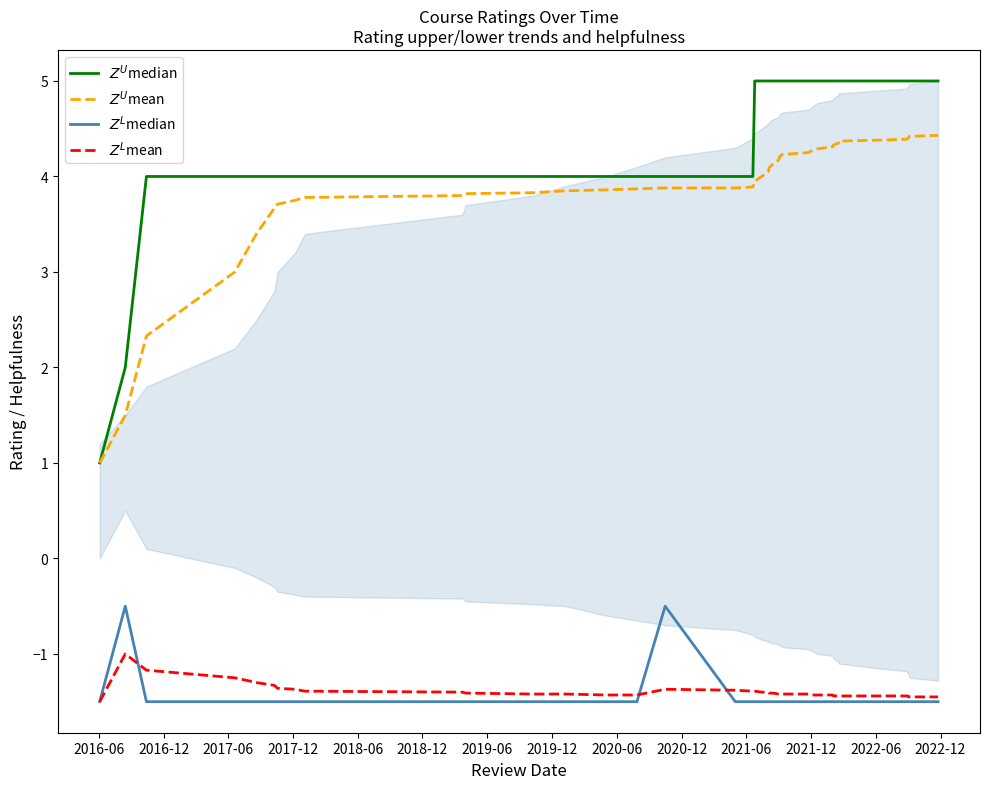

True or false: $Z^L$median and $Z^U$median intersect in this chart.

False